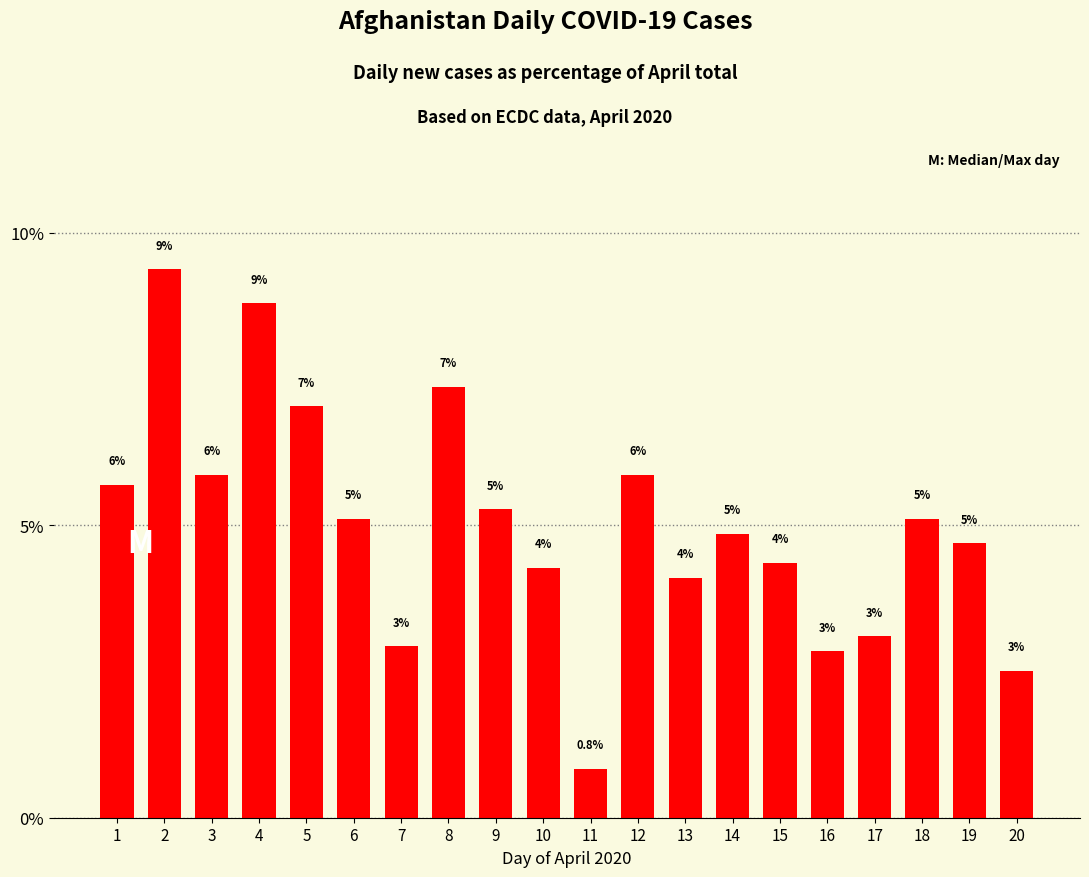

Where is the data nearest to the value 5?

6